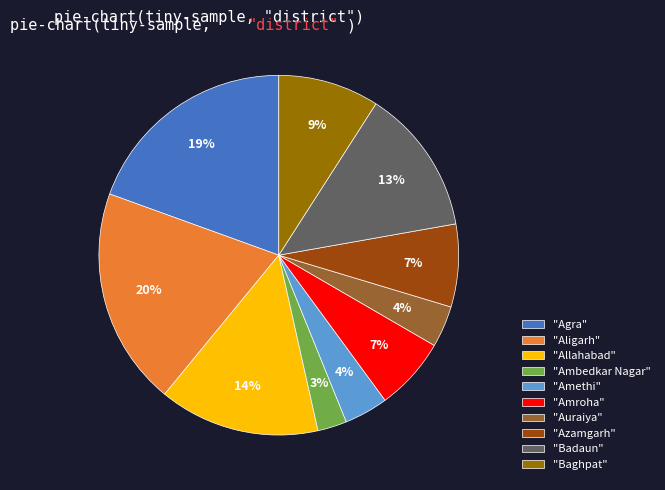

Is it true that "Badaun" is 13% of the pie?

True